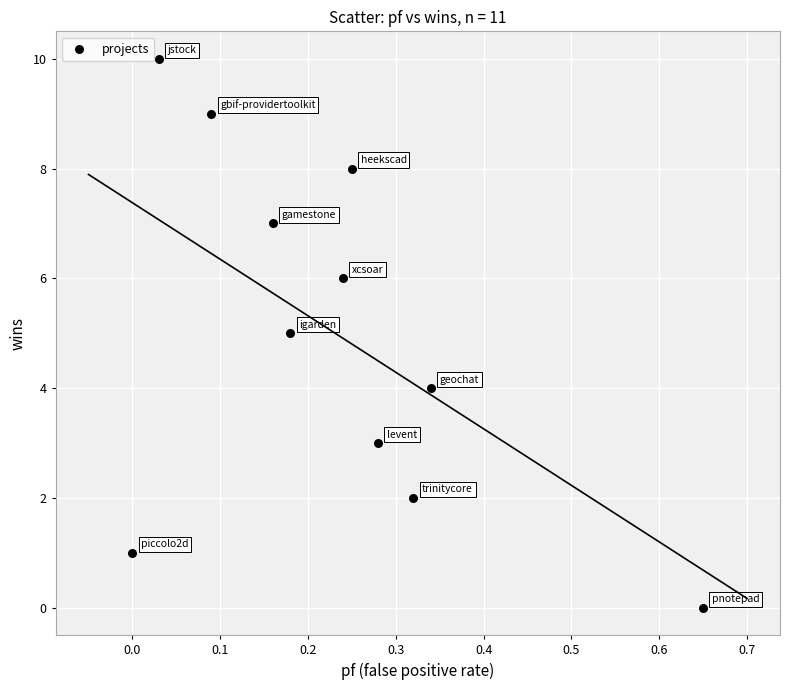

What is the range of Y values (max minus min)?

10